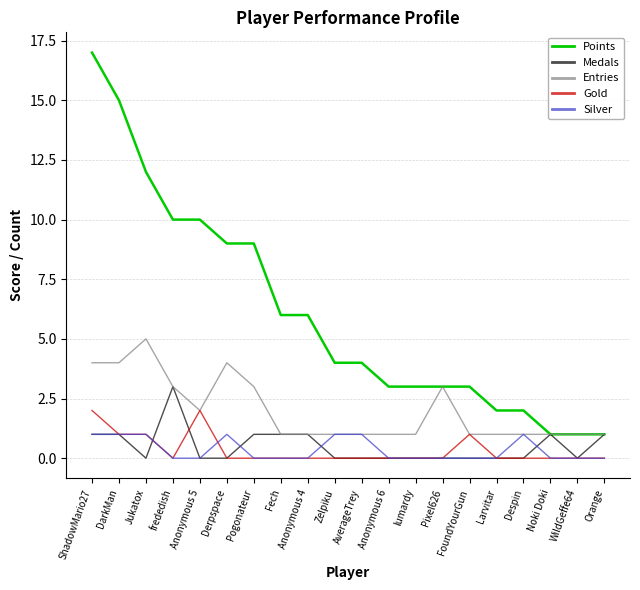

Reading left to right, transcribe all the data shown in this chart.

Points: 17	15	12	10	10	9	9	6	6	4	4	3	3	3	3	2	2	1	1	1
Medals: 1	1	0	3	0	0	1	1	1	0	0	0	0	0	0	0	0	1	0	1
Entries: 4	4	5	3	2	4	3	1	1	1	1	1	1	3	1	1	1	1	1	1
Gold: 2	1	1	0	2	0	0	0	0	0	0	0	0	0	1	0	0	0	0	0
Silver: 1	1	1	0	0	1	0	0	0	1	1	0	0	0	0	0	1	0	0	0